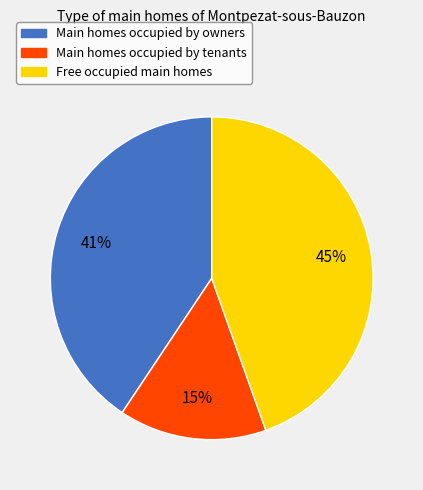

To the nearest percent, what is the average slice percentage?

33%